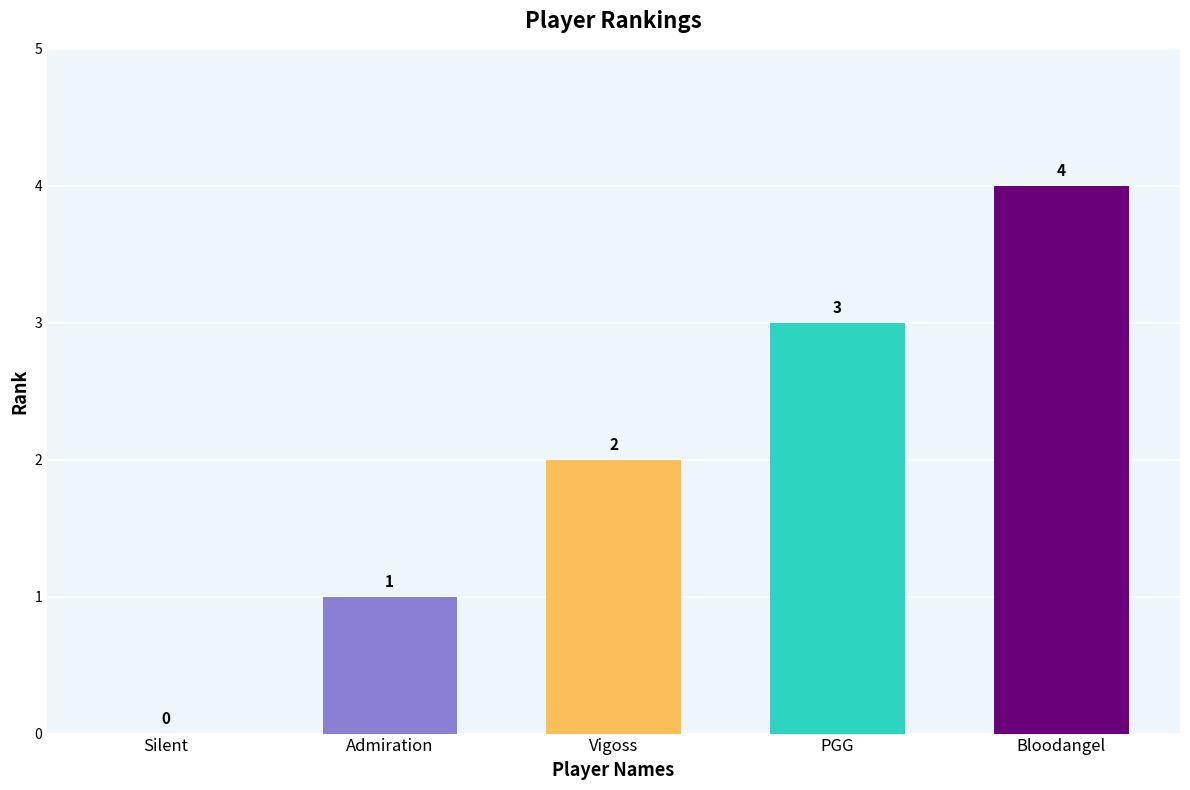

What is the approximate value at Vigoss?

2